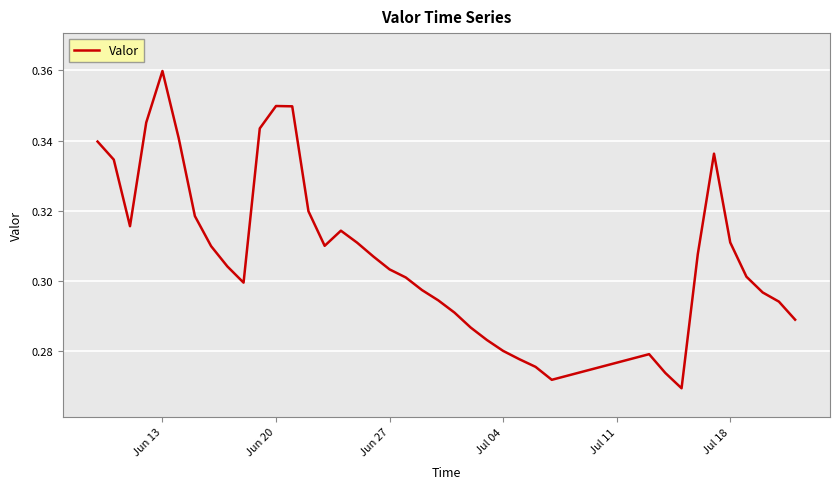

What is the average value?

0.3